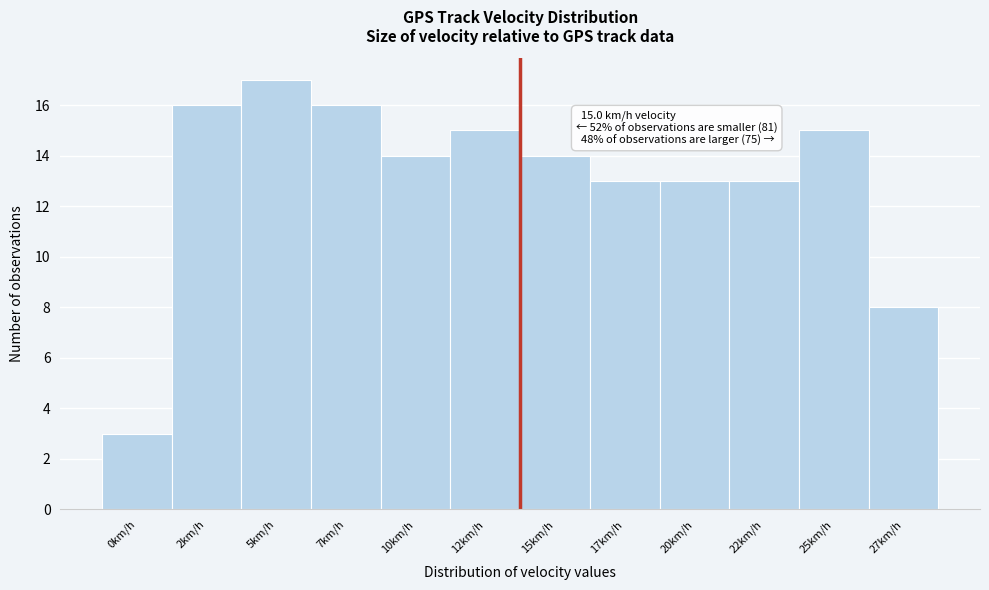

Reading right to left, extract all data points from this chart.

8	15	13	13	13	14	15	14	16	17	16	3